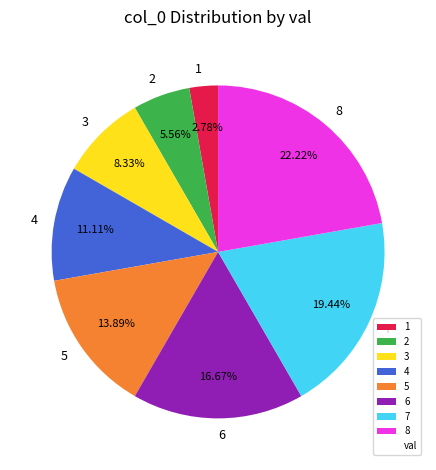

To the nearest percent, what portion does 2 represent?

6%